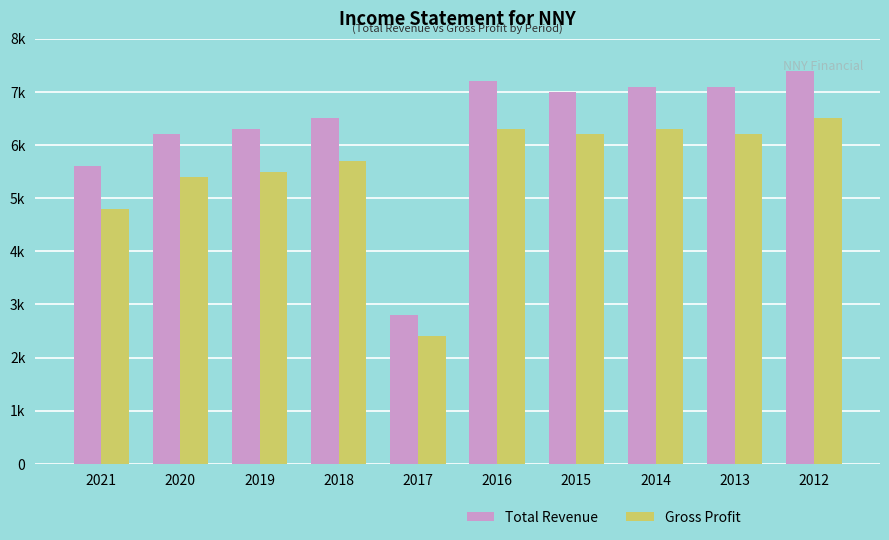

Does the chart contain stacked bars?

No